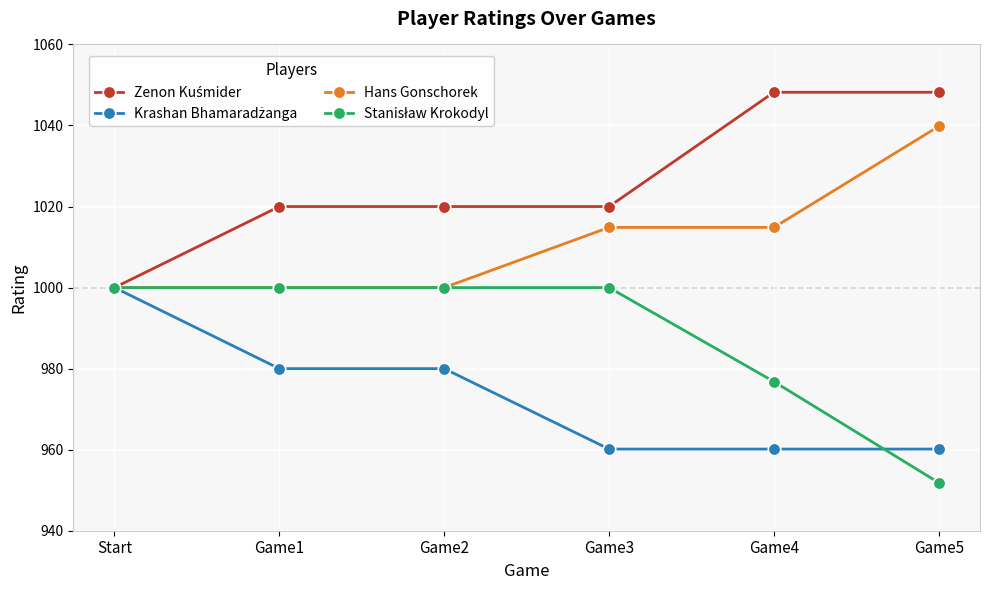

What is the label of the 3rd point from the right?

Game3